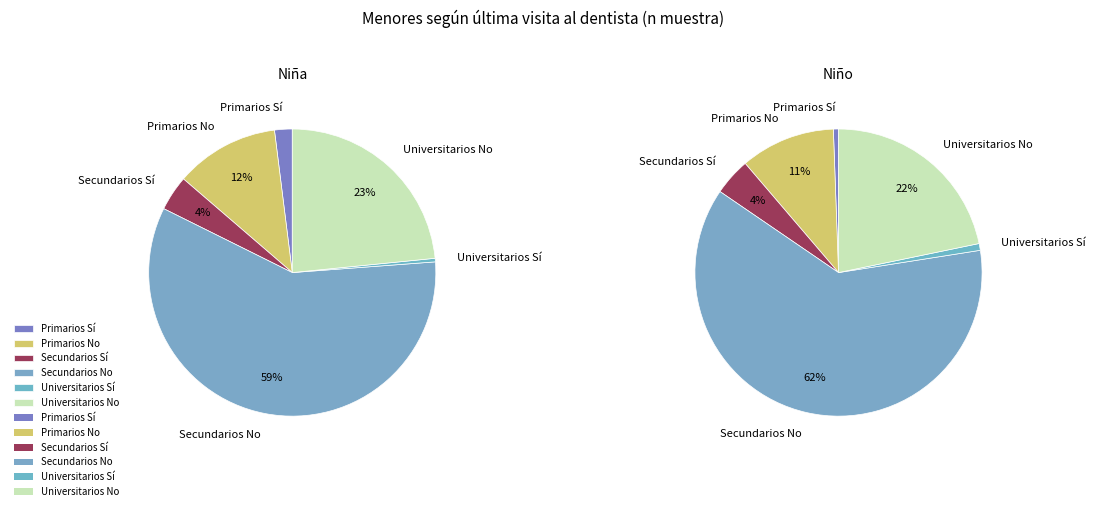

Does No (Primarios) account for over 50% of the chart?

No